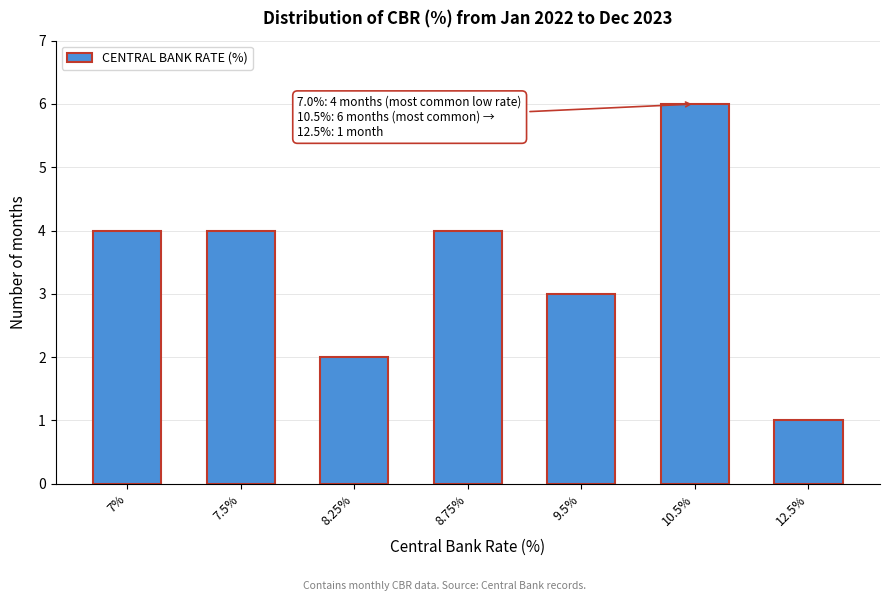

Reading left to right, extract all data points from this chart.

4	4	2	4	3	6	1